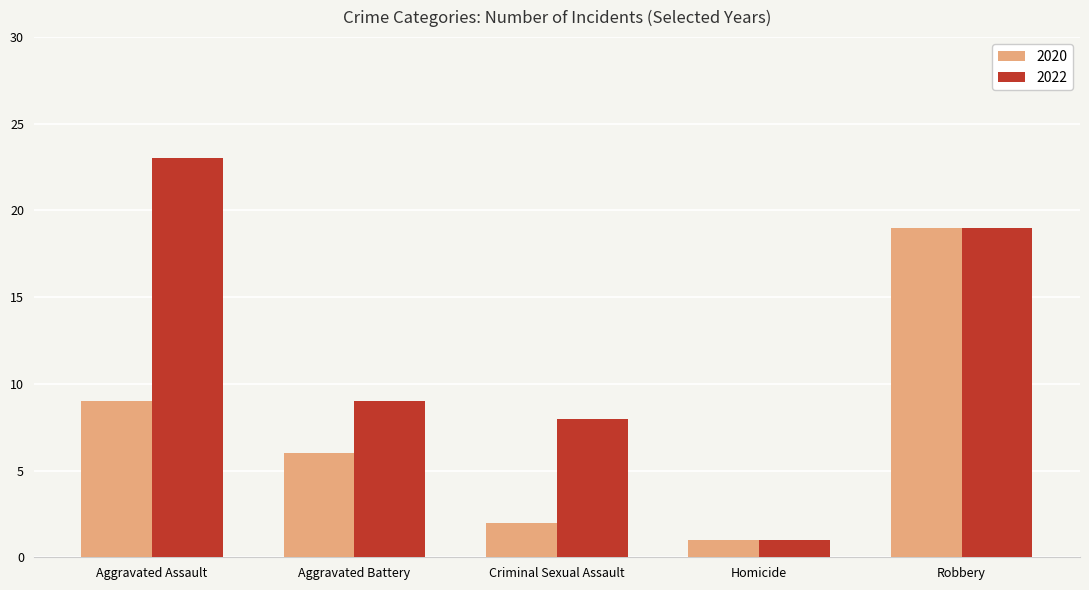

The 2020 series shows 9 at Aggravated Assault. True or false?

True